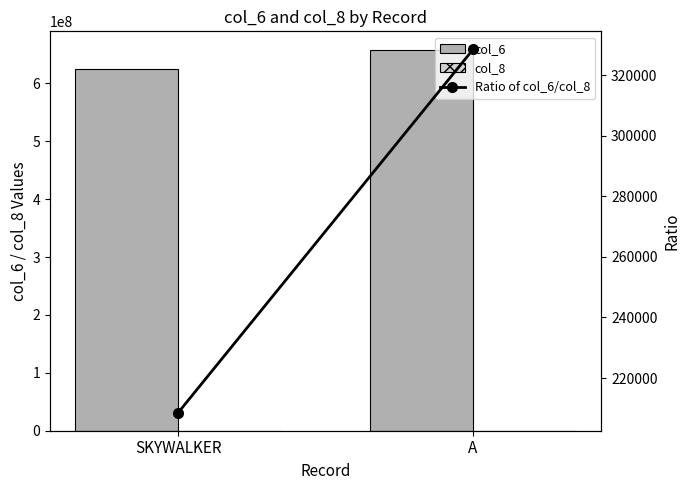

What is the sum of all col_6 values?

1282589591.0